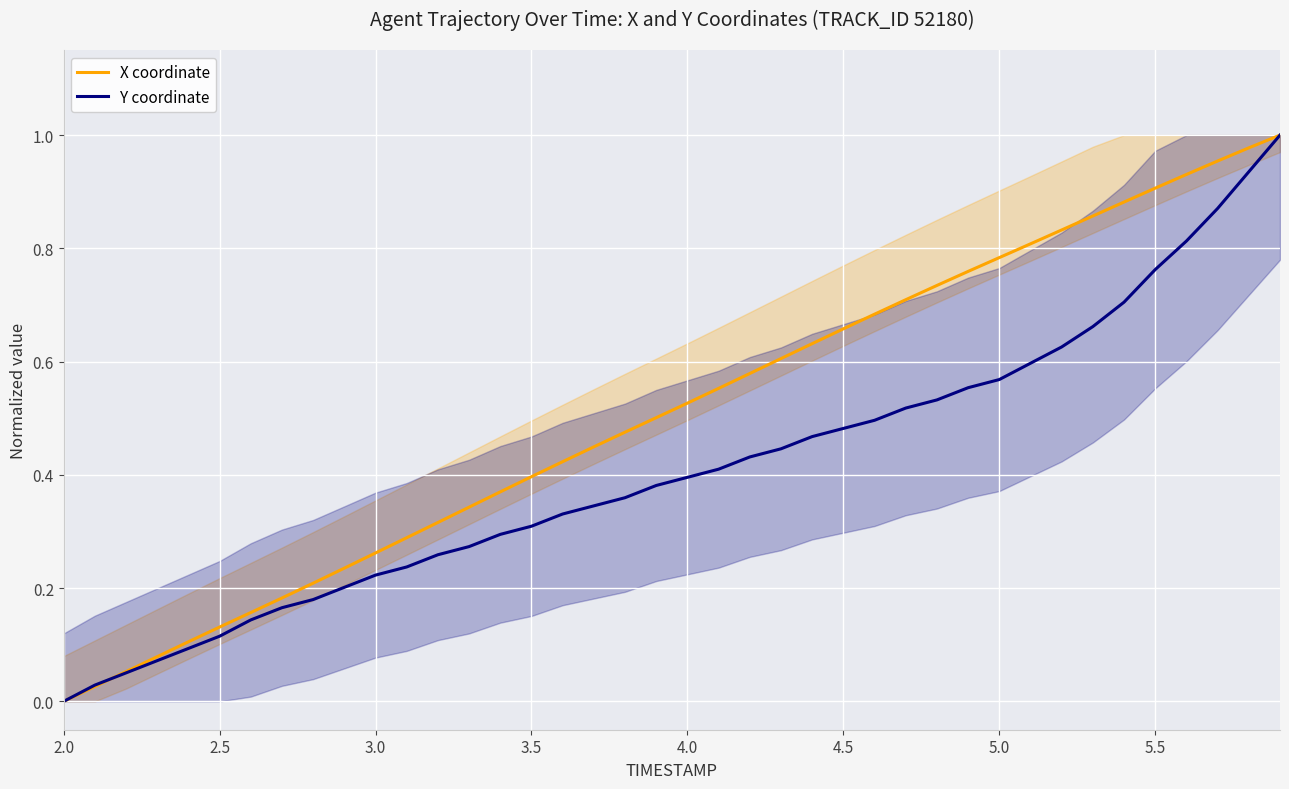

At which label does X coordinate reach its minimum?

2.0